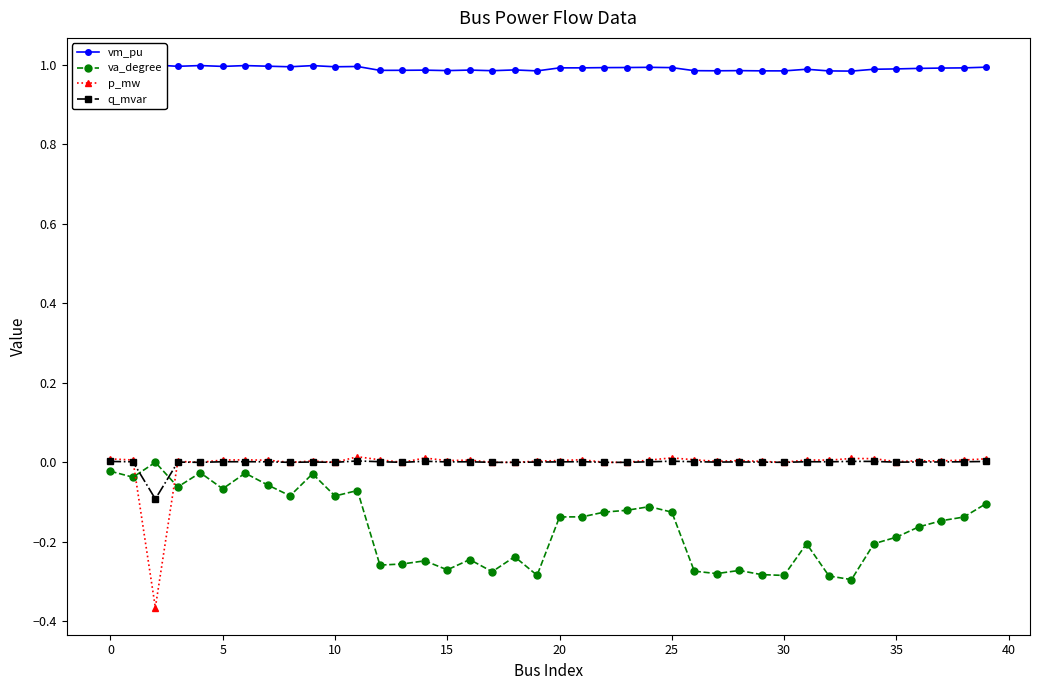

Is this an area chart (filled region under the line)?

No